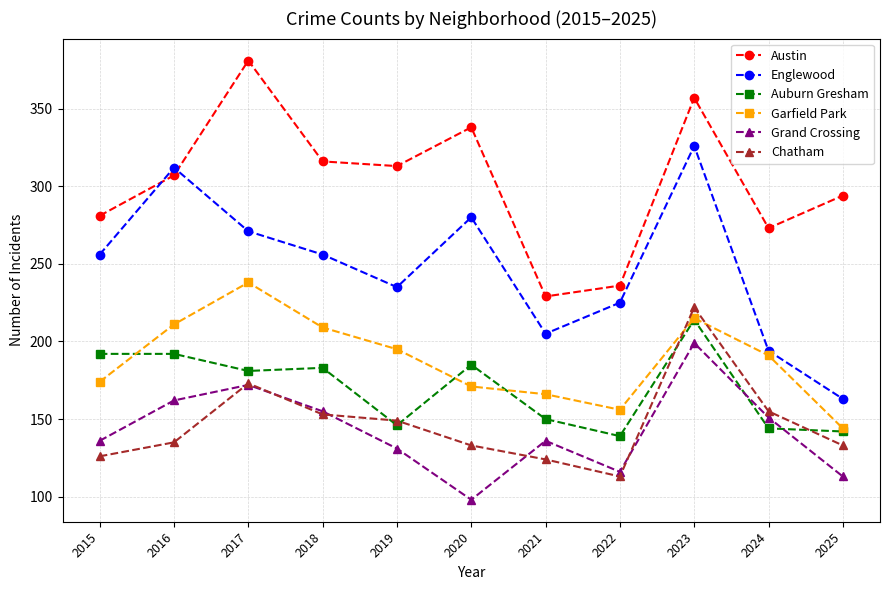

The Chatham series shows 133 at 2025. True or false?

True